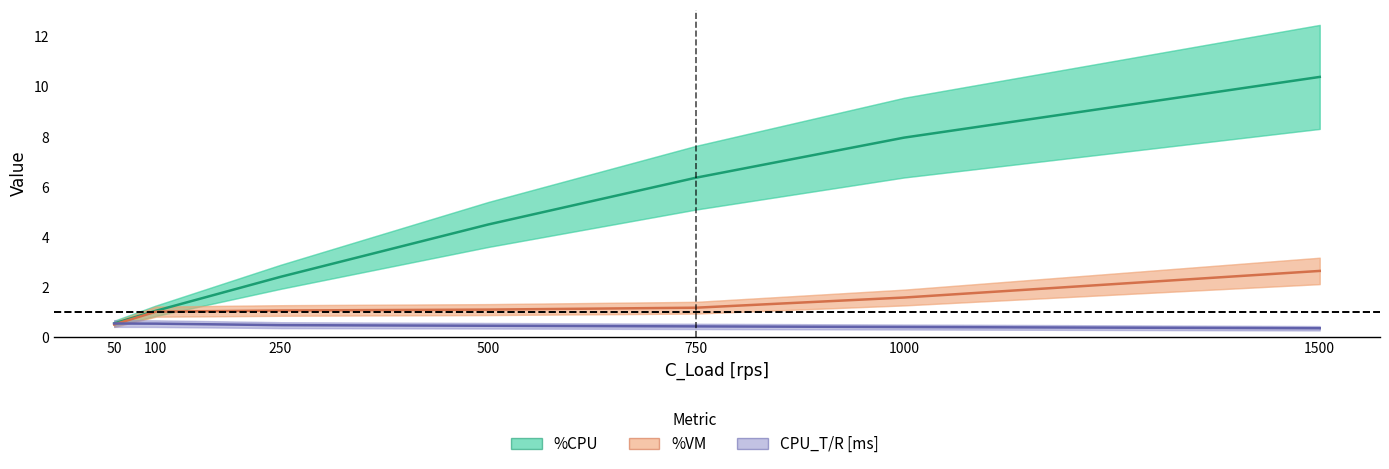

Reading left to right, what are all the values shown in this chart?

%CPU: 0.5	1.0	2.4	4.5	6.4	8.0	10.4
%VM: 0.5	1.0	1.1	1.1	1.2	1.6	2.6
CPU_T/R [ms]: 0.5	0.5	0.5	0.4	0.4	0.4	0.3